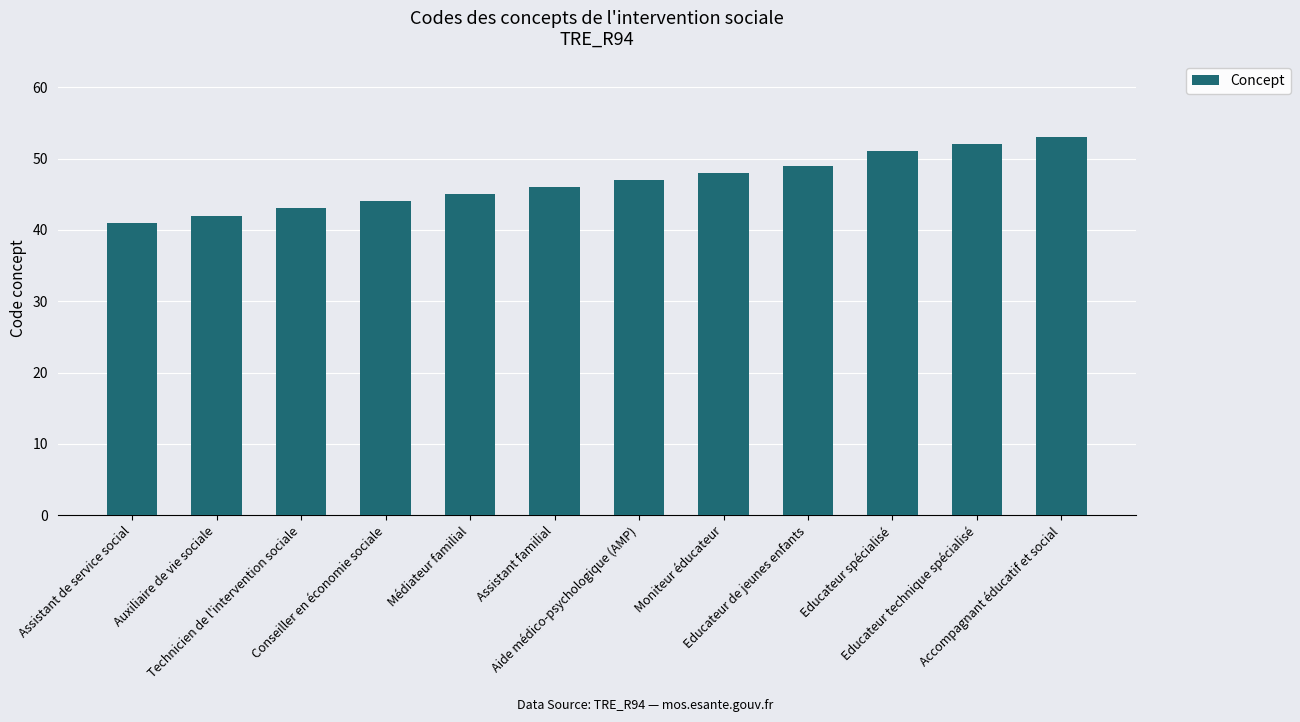

What is the change in value from Educateur spécialisé to Educateur technique spécialisé?

+1